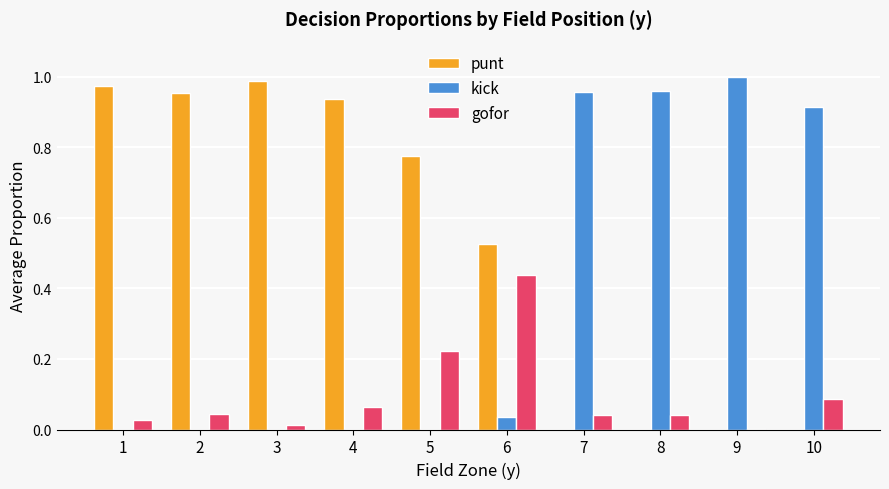

Between 3 and 10, which series saw the biggest shift?

punt